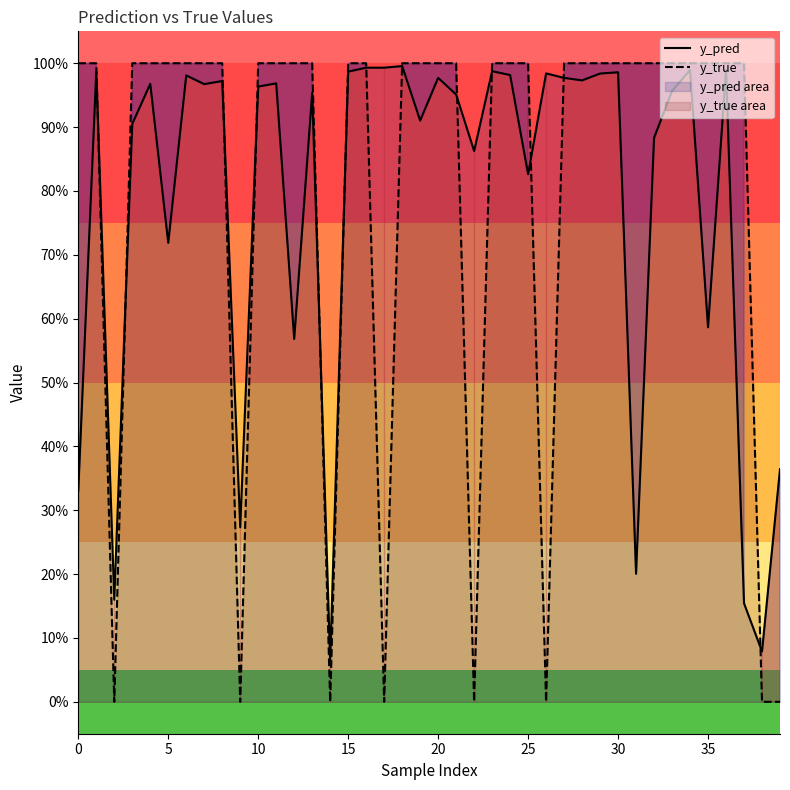

After their last crossing, which series has the higher values: y_pred or y_true?

y_pred